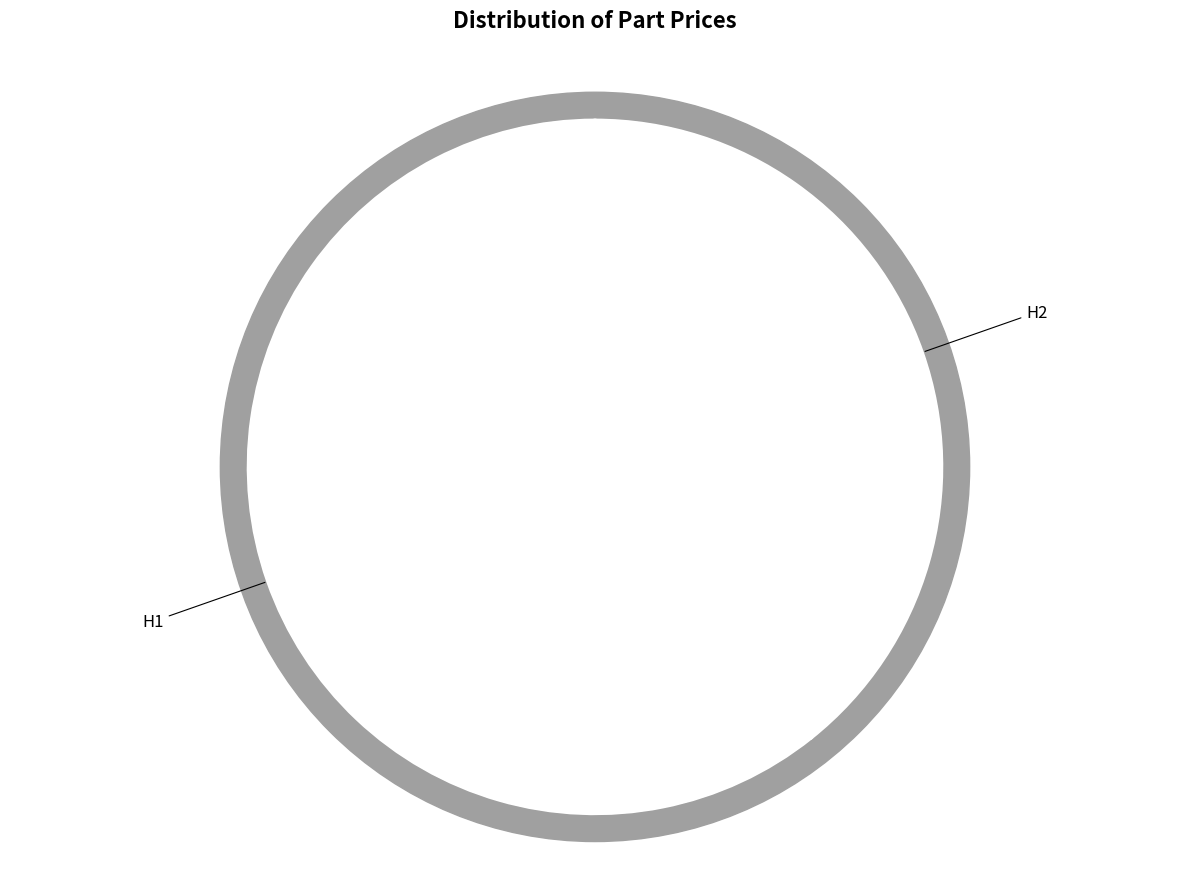

To the nearest percent, what is the average slice percentage?

50%